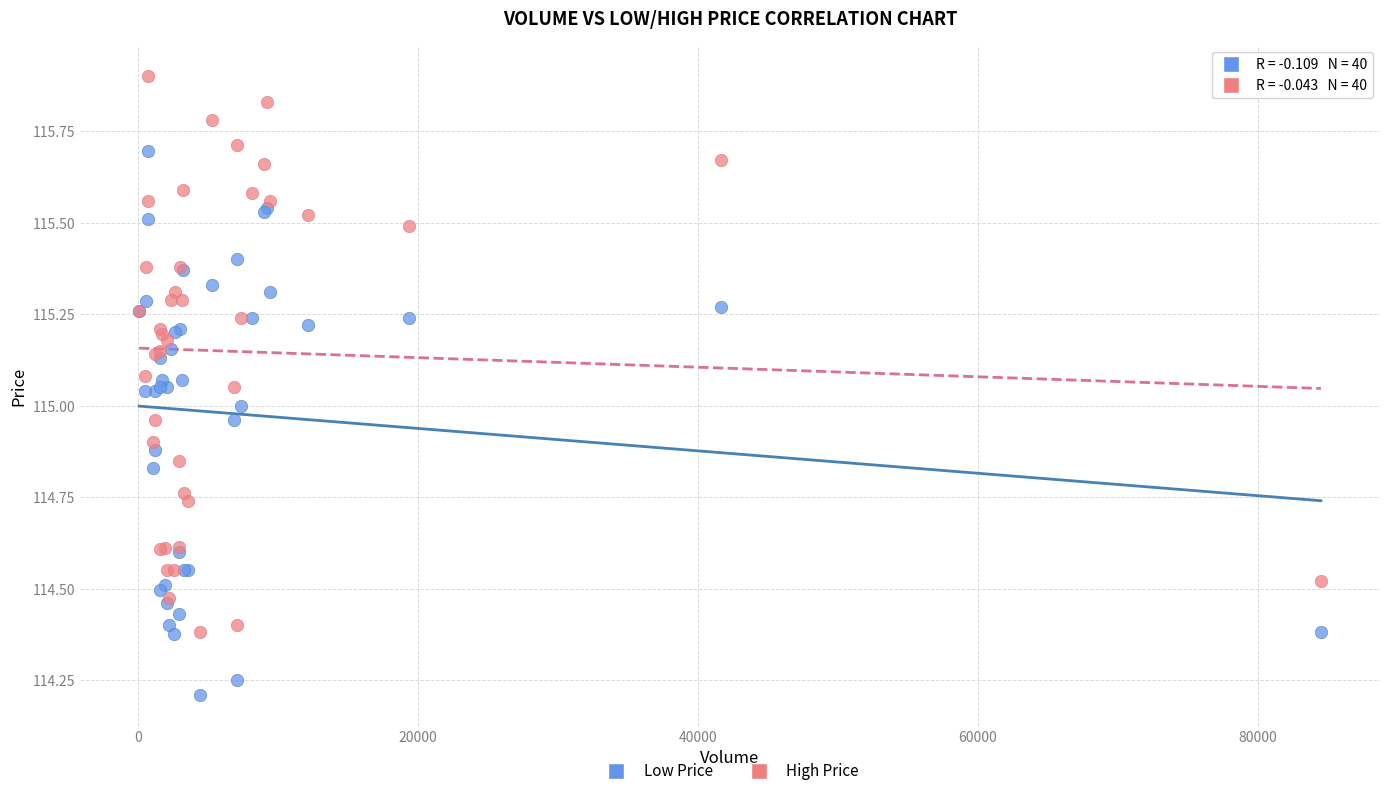

What are all the series names shown in the legend?

Low Price, High Price